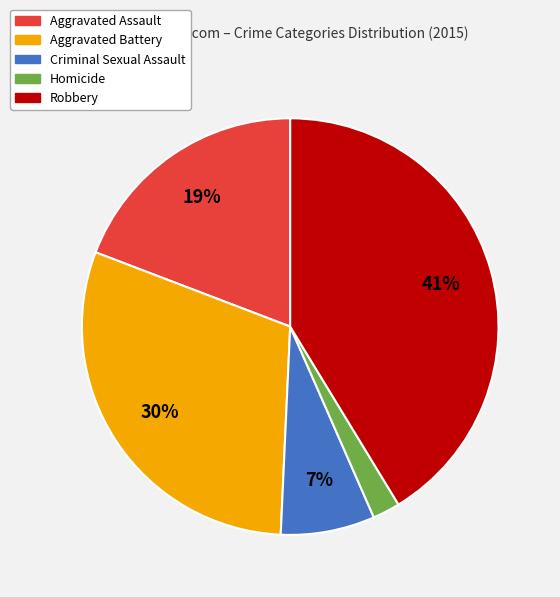

Does any single category account for the majority?

No